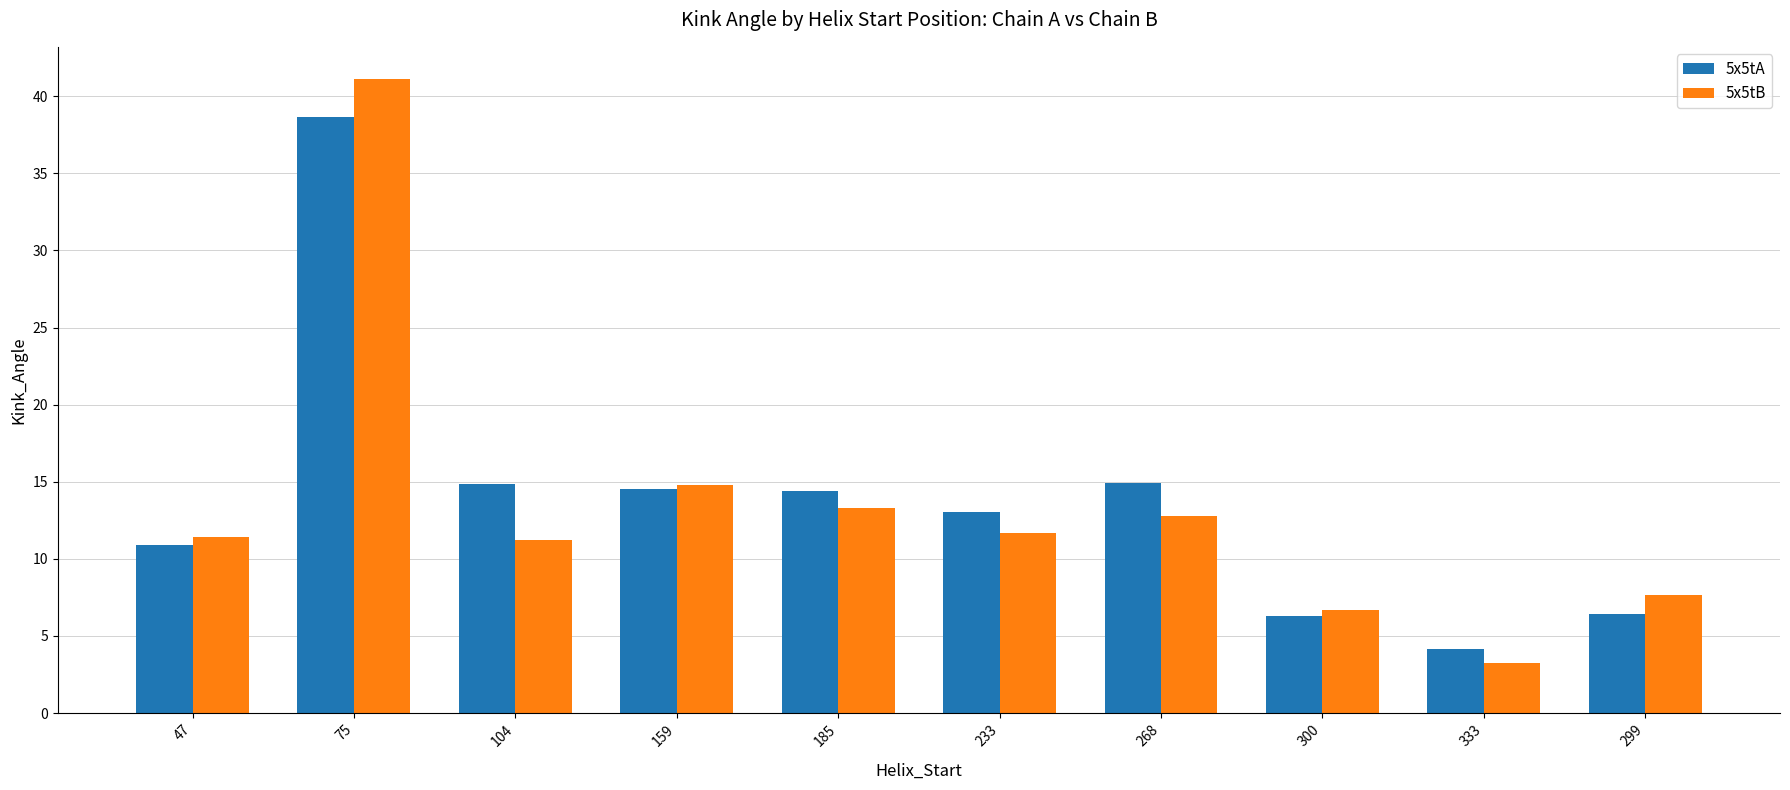

Is the value of 5x5tA at 300 greater than the value of 5x5tB at 159?

No